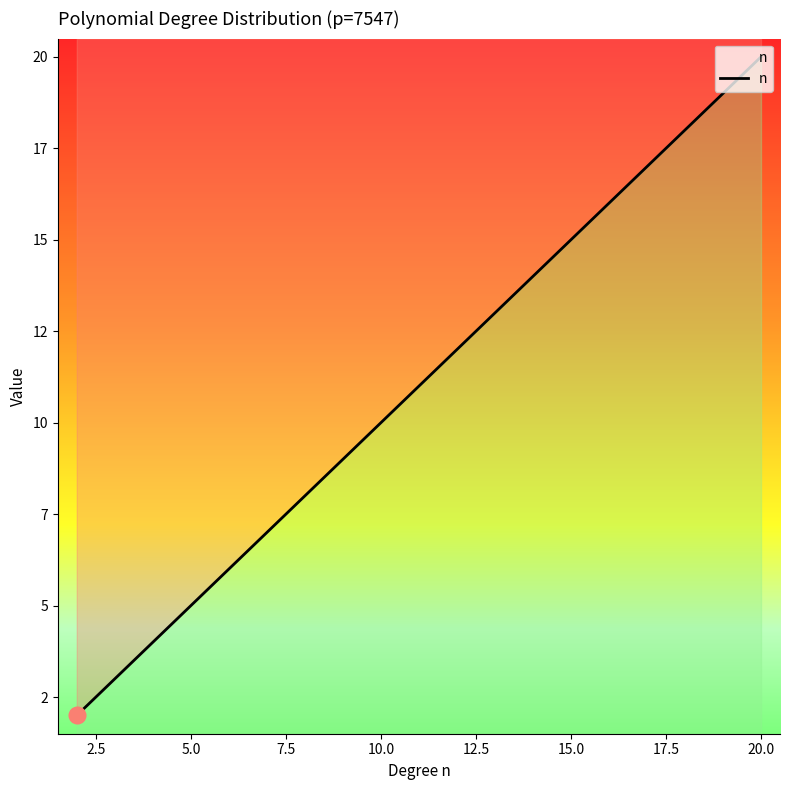

The chart shows a value of 4 at 11. True or false?

False